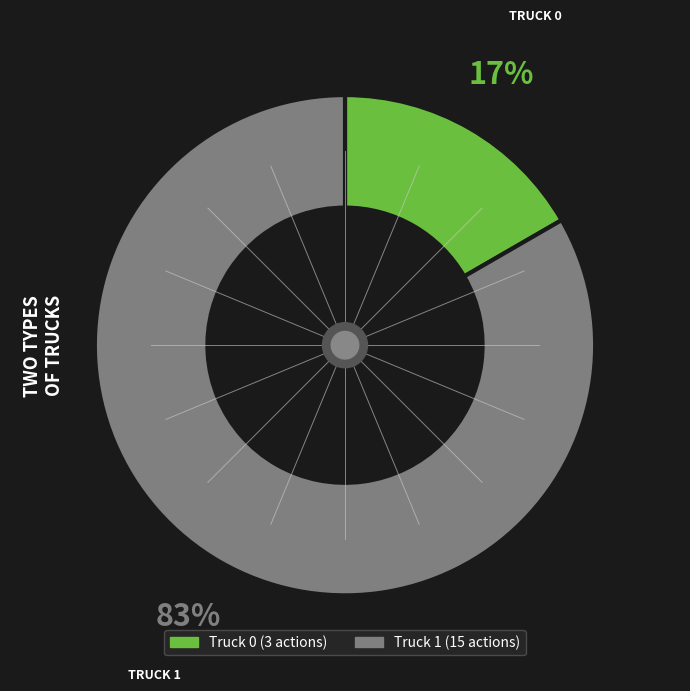

To the nearest percent, what is the average slice percentage?

50%